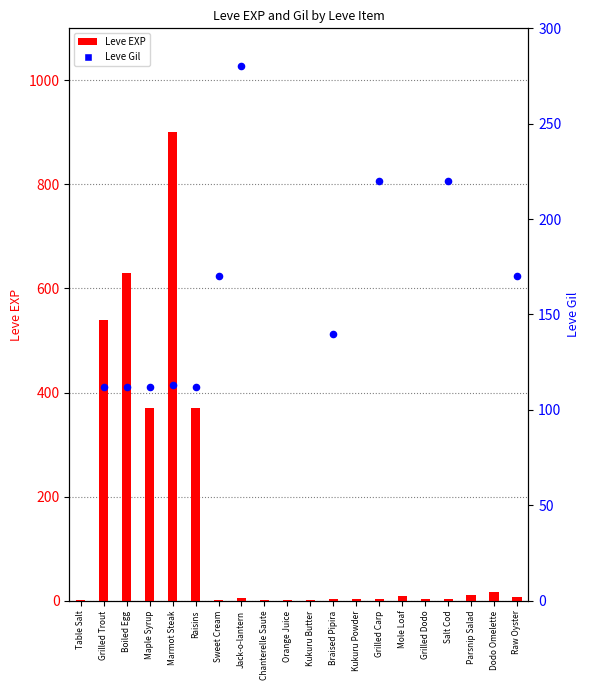

Which series reaches the minimum Y coordinate?

Leve EXP